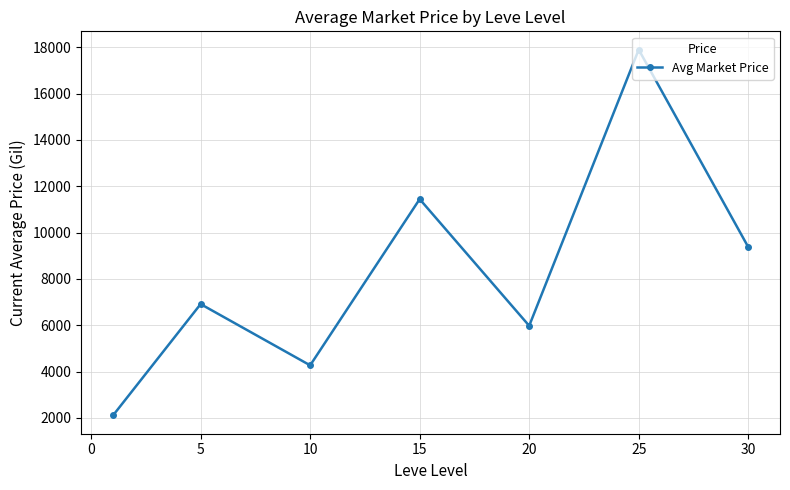

What is the value of the 5th point from the left?

5974.1